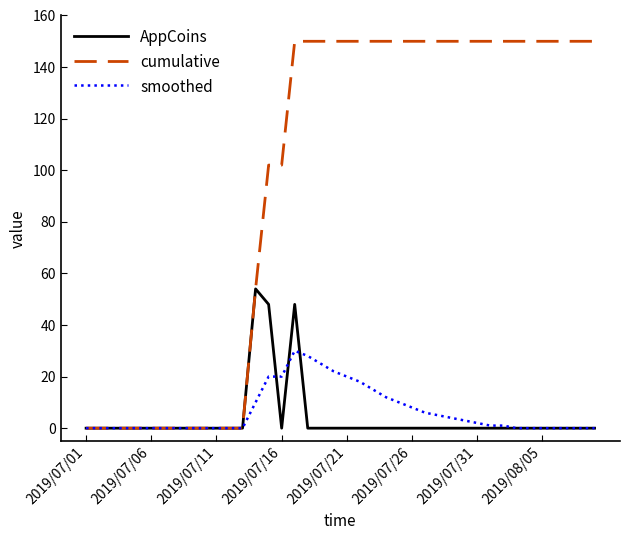

List the series in order of their peak value, highest first.

cumulative, AppCoins, smoothed